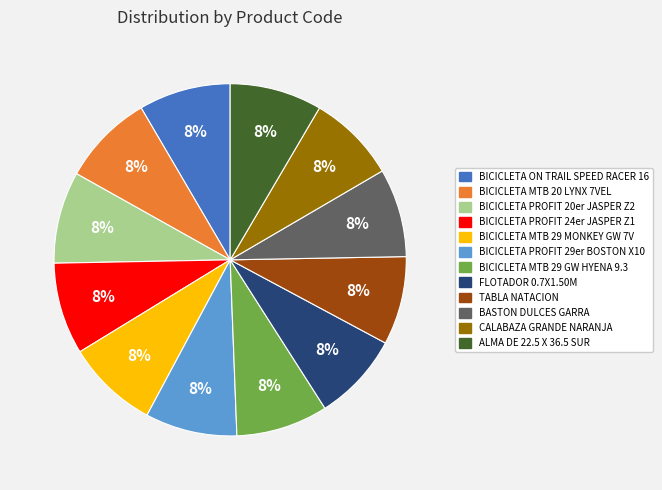

What percentage is the BICICLETA MTB 29 GW HYENA 9.3 slice, to the nearest percent?

8%